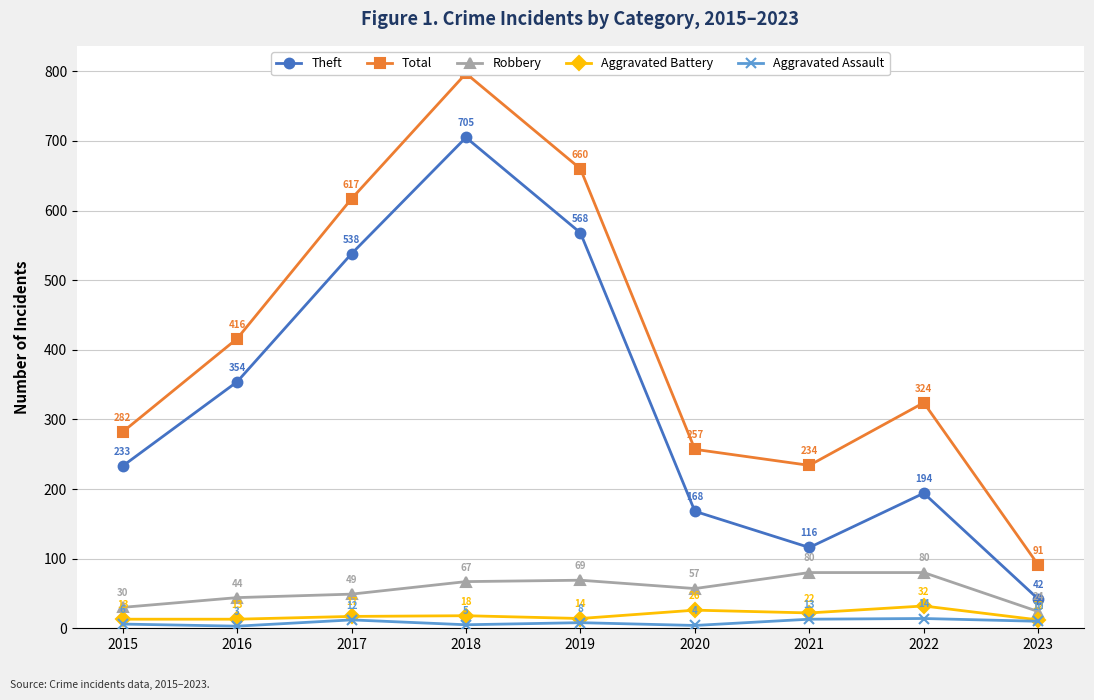

At which category is the sum across all series the highest?

2018